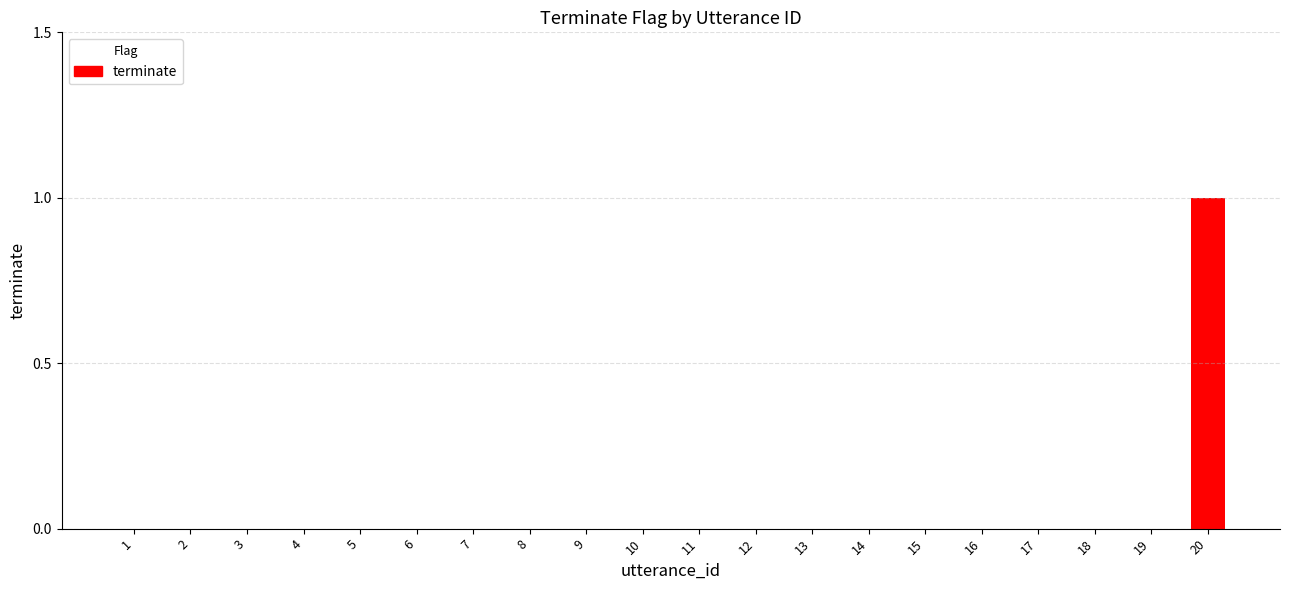

Which label corresponds to the largest value in the chart?

20